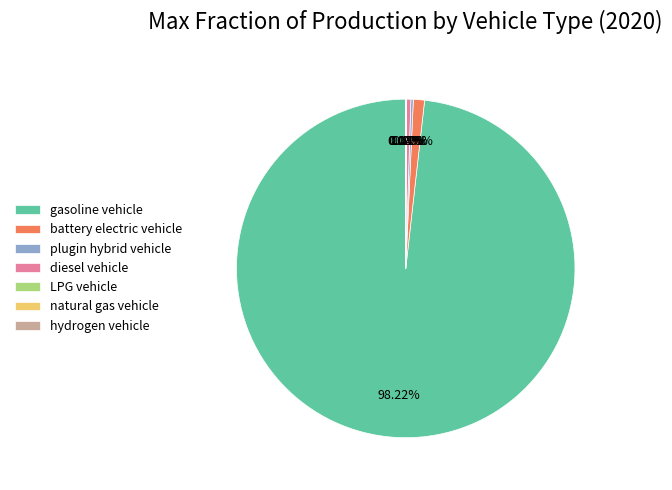

Which category has the biggest portion of the pie?

gasoline vehicle